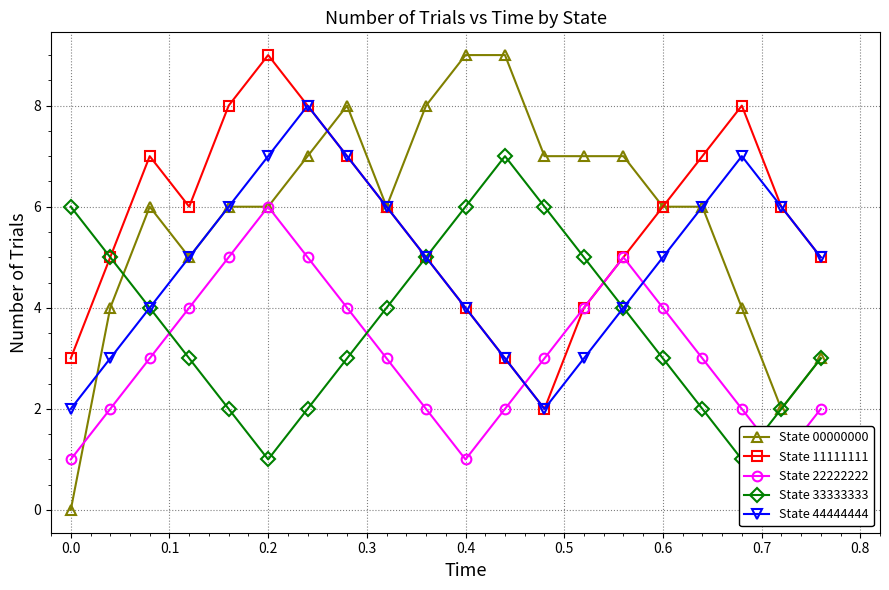

Is it true that State 00000000 equals 4 at 0.6?

False